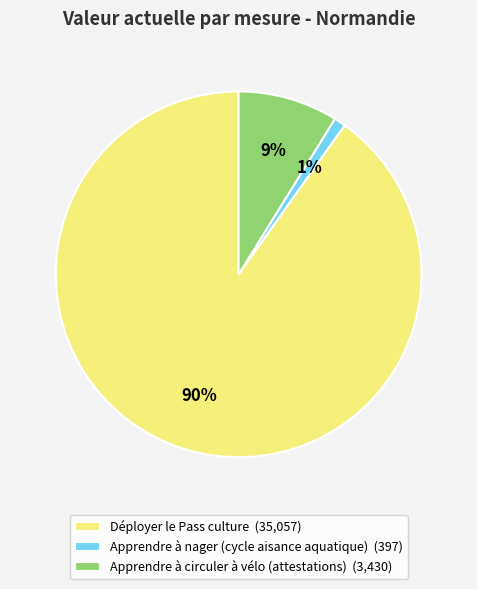

What is the largest slice in the pie chart?

Déployer le Pass culture